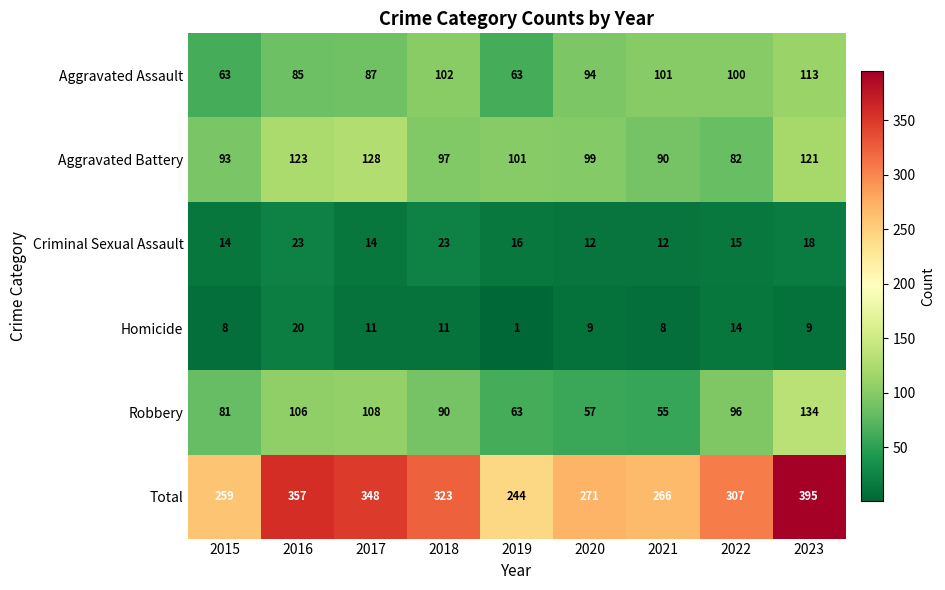

The Criminal Sexual Assault series shows 34 at 2018. True or false?

False